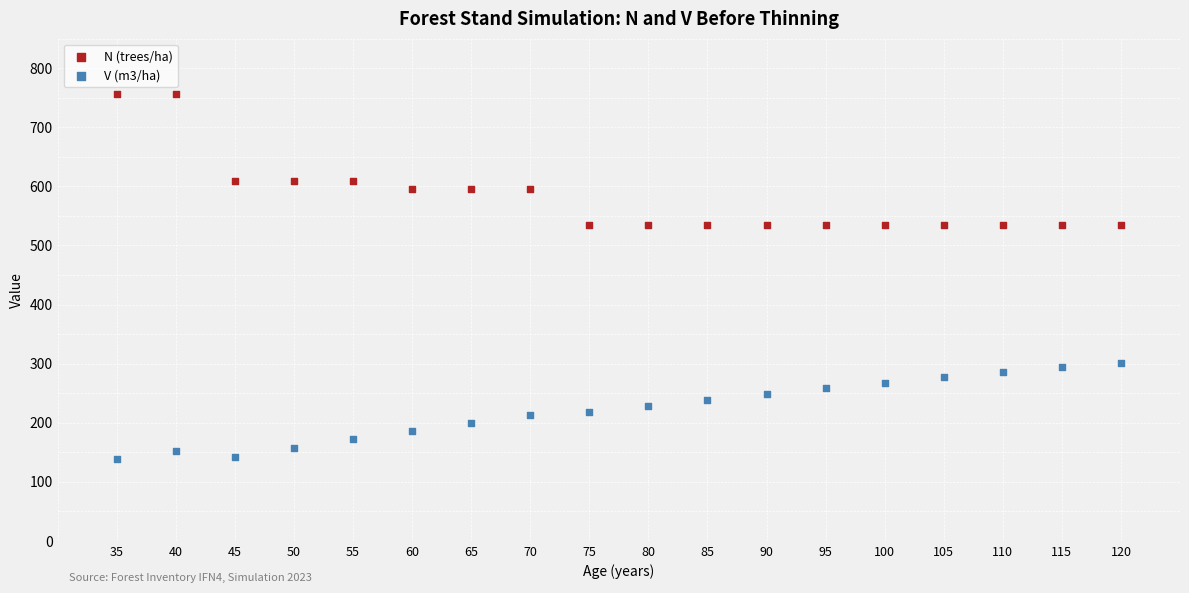

Which series reaches the maximum Y coordinate?

N (trees/ha)